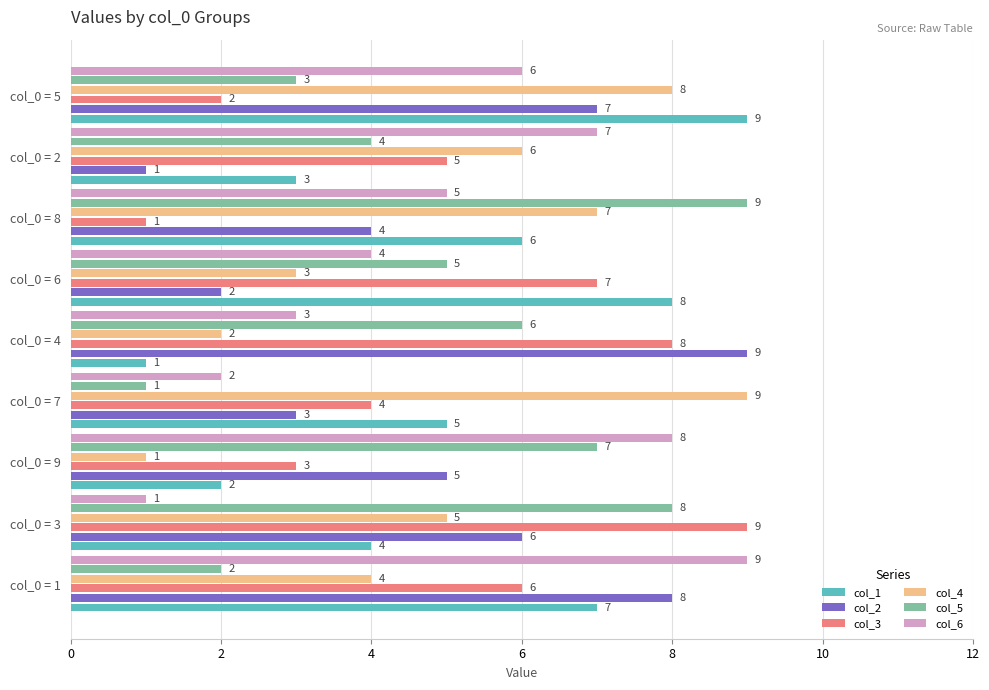

What is the total value across all series at col_0 = 4?

29